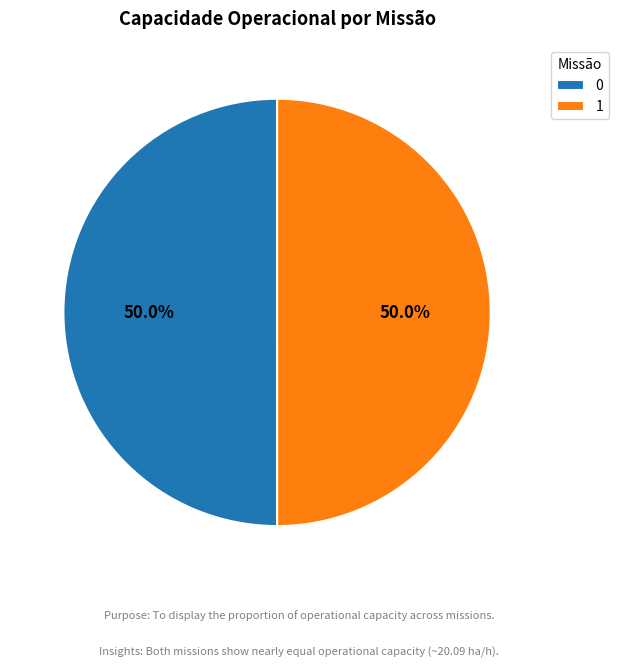

True or false: 1 accounts for 58% of the total.

False